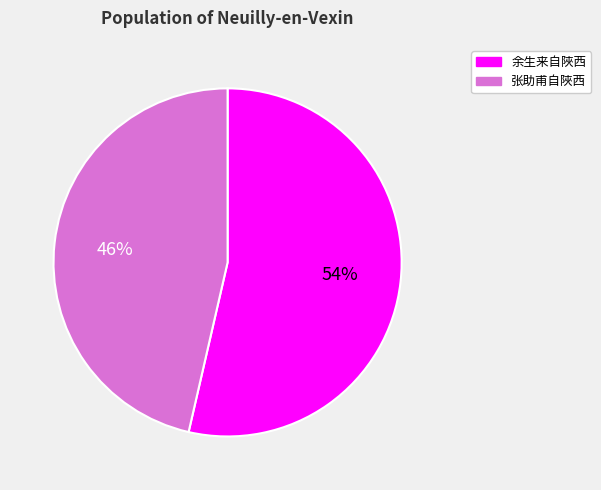

What percentage is the 余生来自陜西 slice, to the nearest percent?

54%